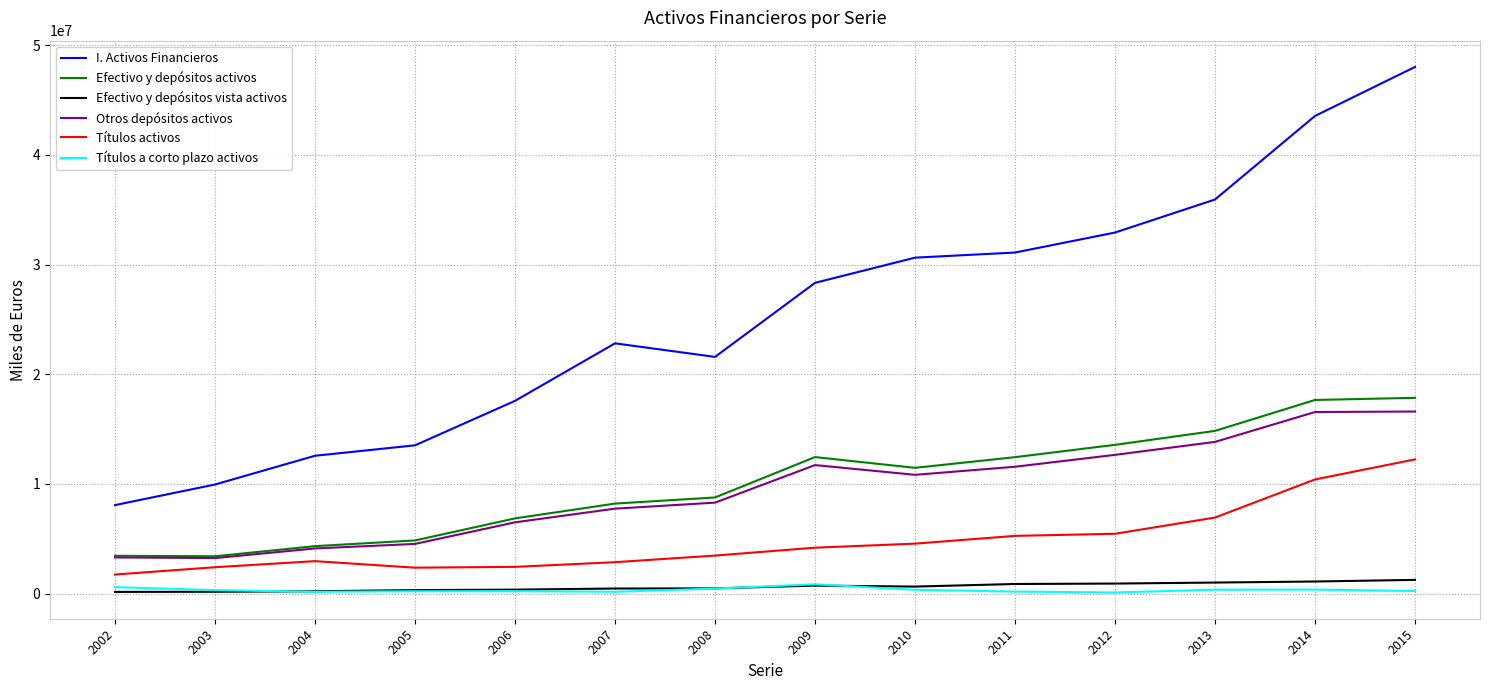

The value of Efectivo y depósitos vista activos at 2007 is 461119. True or false?

True